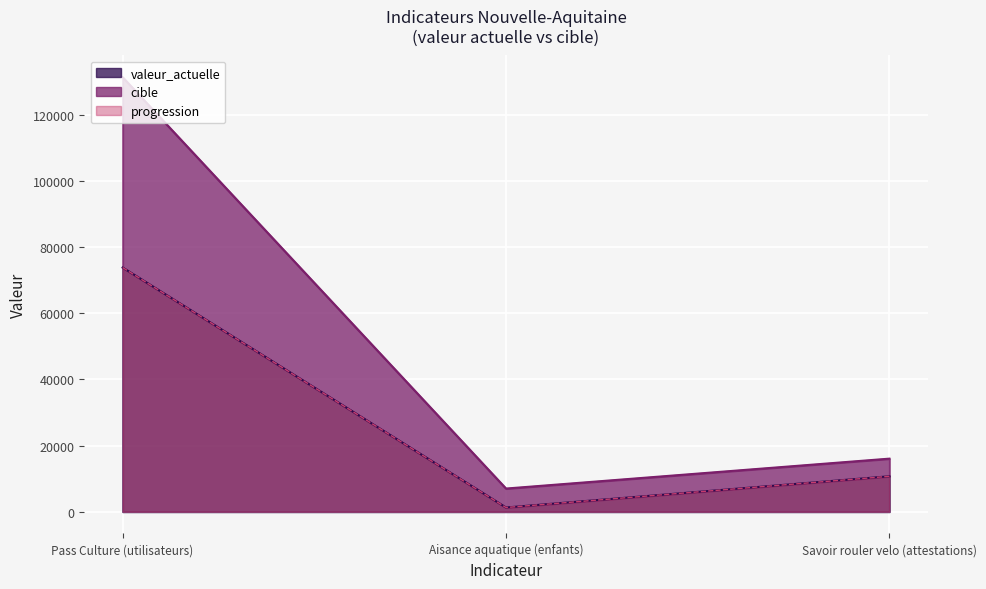

How many data points in cible are above 16043?

1